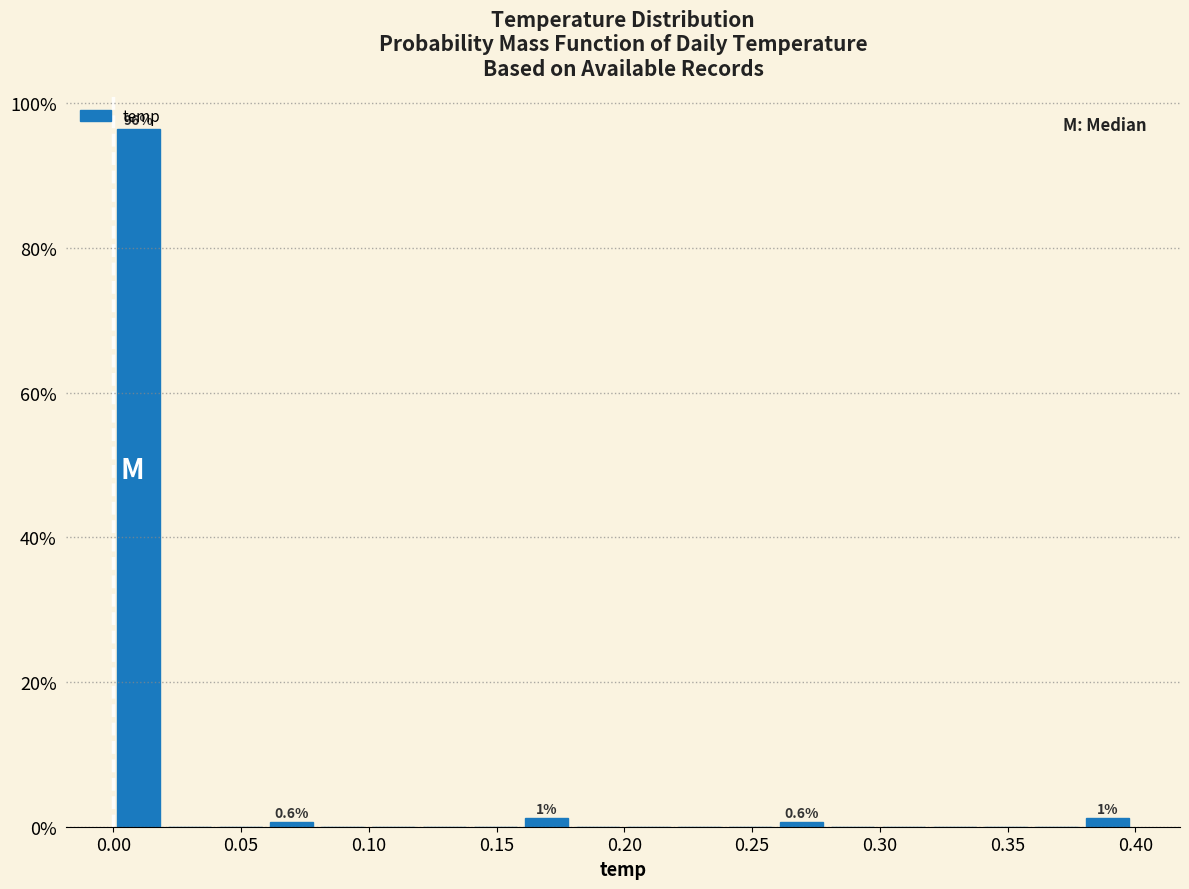

Read against the x-axis, roughly where is the centre of the tallest bar?

0.010